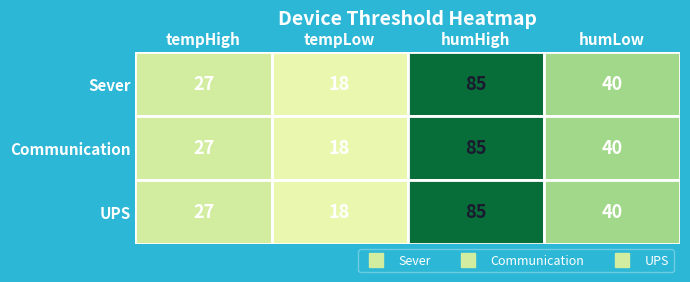

What is the highest value of the Communication series?

85